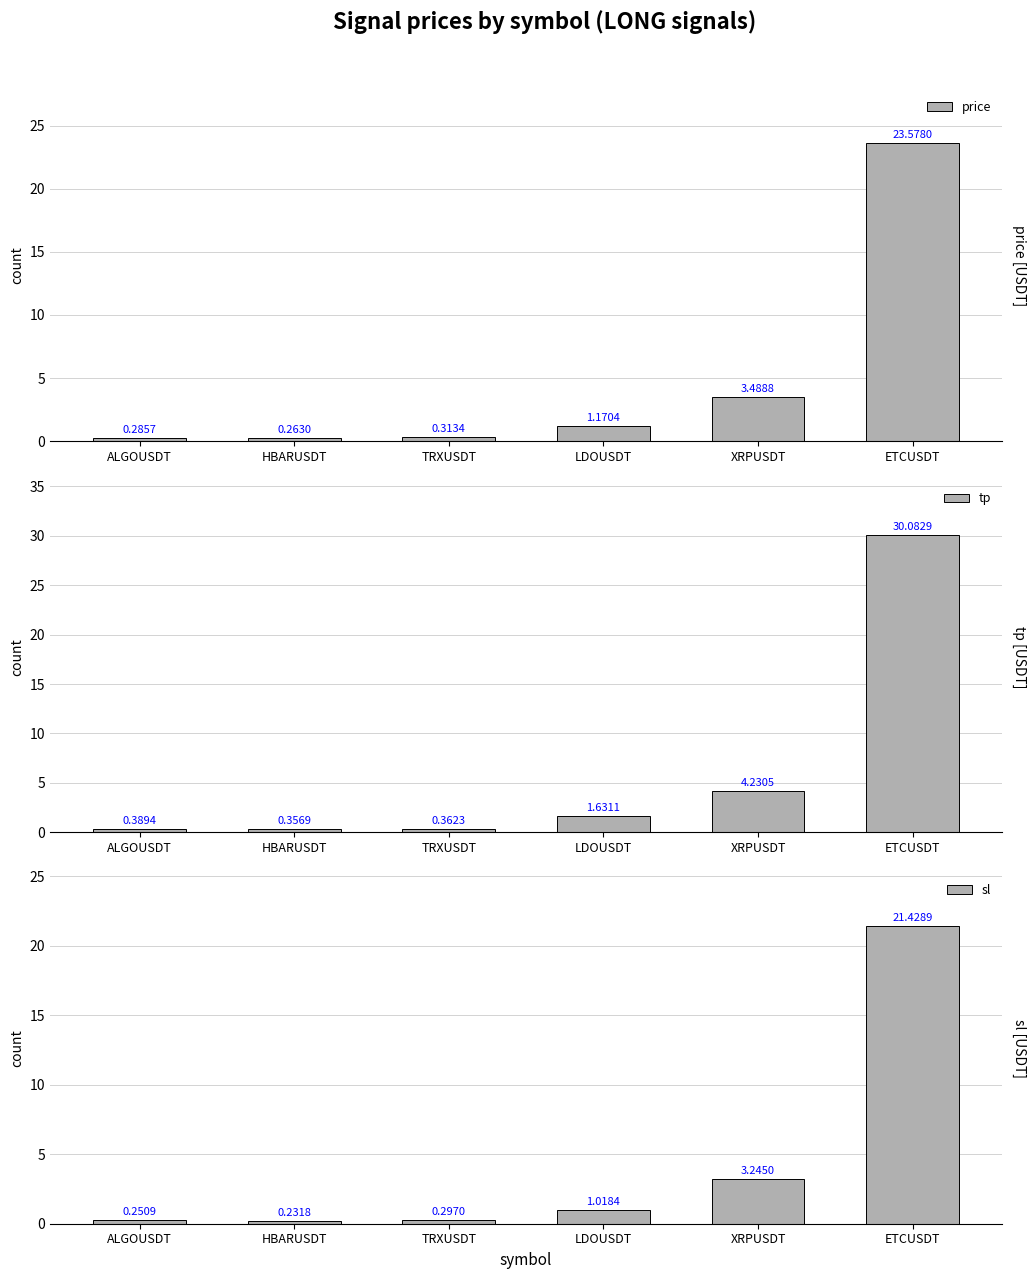

What position from the right is XRPUSDT?

2